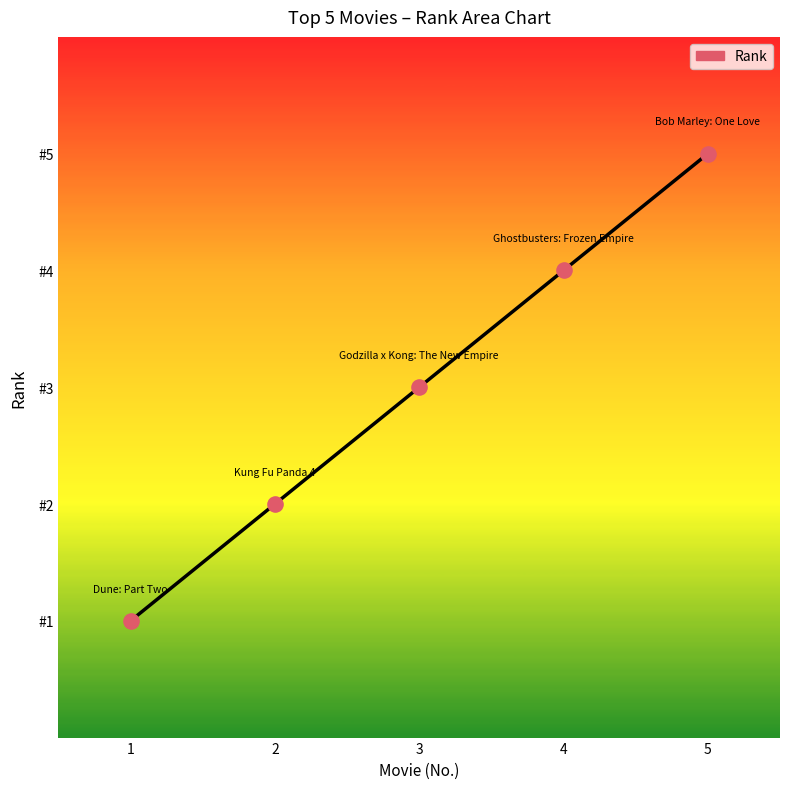

What is the change in value from 3 to 5?

+2